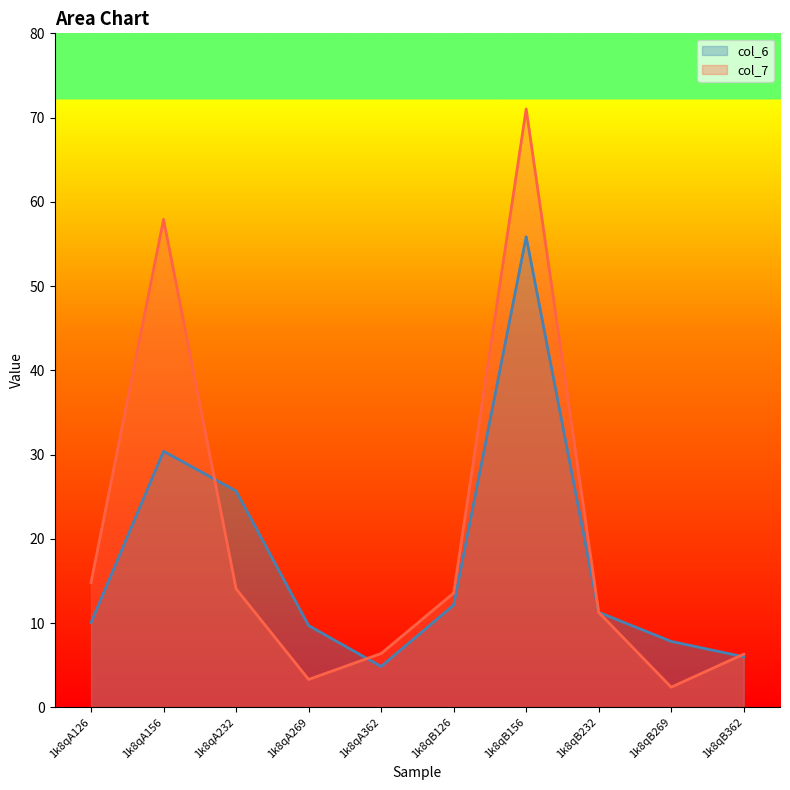

Reading right to left, transcribe all the data shown in this chart.

col_6: 1k8qB362=6.0	1k8qB269=7.8	1k8qB232=11.3	1k8qB156=55.9	1k8qB126=12.1	1k8qA362=4.9	1k8qA269=9.7	1k8qA232=25.7	1k8qA156=30.4	1k8qA126=10.1
col_7: 1k8qB362=6.3	1k8qB269=2.4	1k8qB232=11.3	1k8qB156=71.0	1k8qB126=13.6	1k8qA362=6.4	1k8qA269=3.3	1k8qA232=14.1	1k8qA156=57.9	1k8qA126=14.8